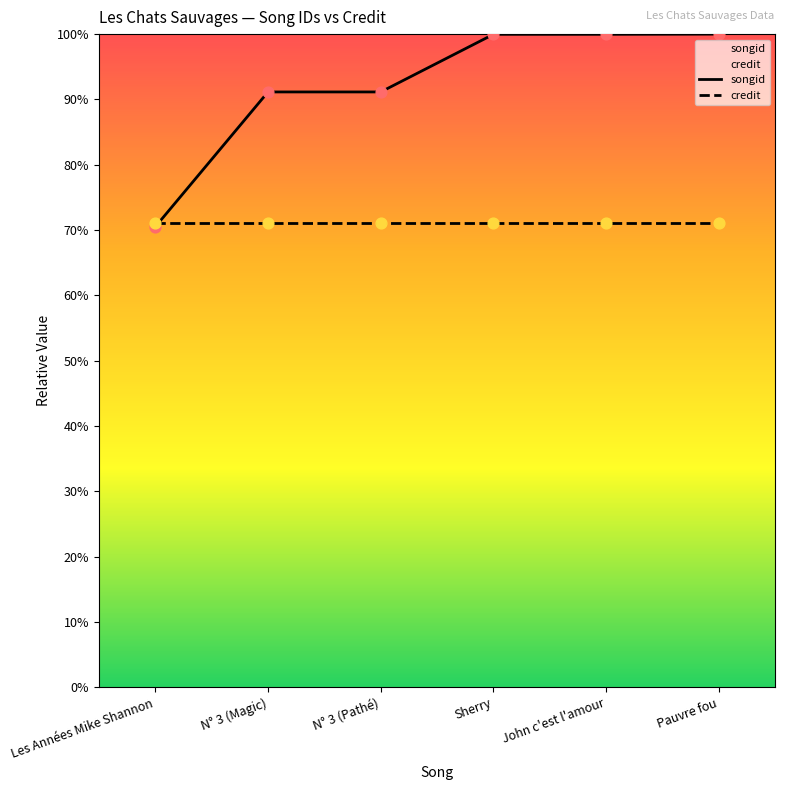

What is the change in value from Les Années Mike Shannon to Sherry?

+29.5